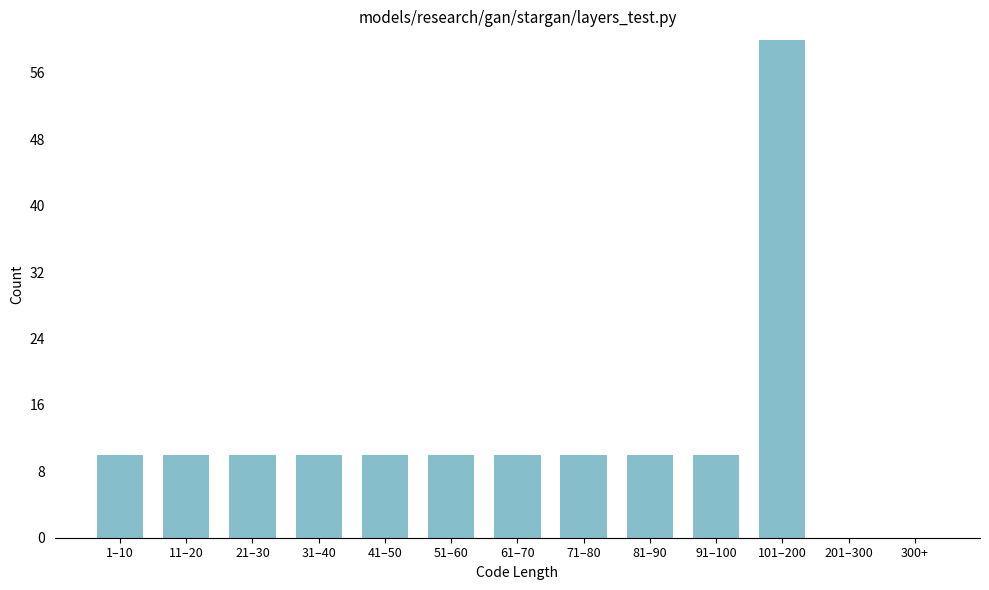

Reading right to left, what are all the values shown in this chart?

300+=0	201–300=0	101–200=60	91–100=10	81–90=10	71–80=10	61–70=10	51–60=10	41–50=10	31–40=10	21–30=10	11–20=10	1–10=10